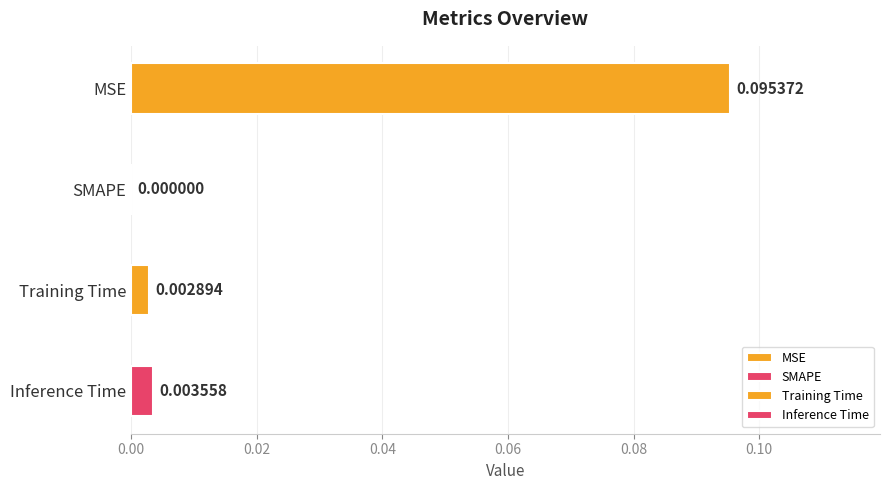

Are the bars horizontal?

Yes